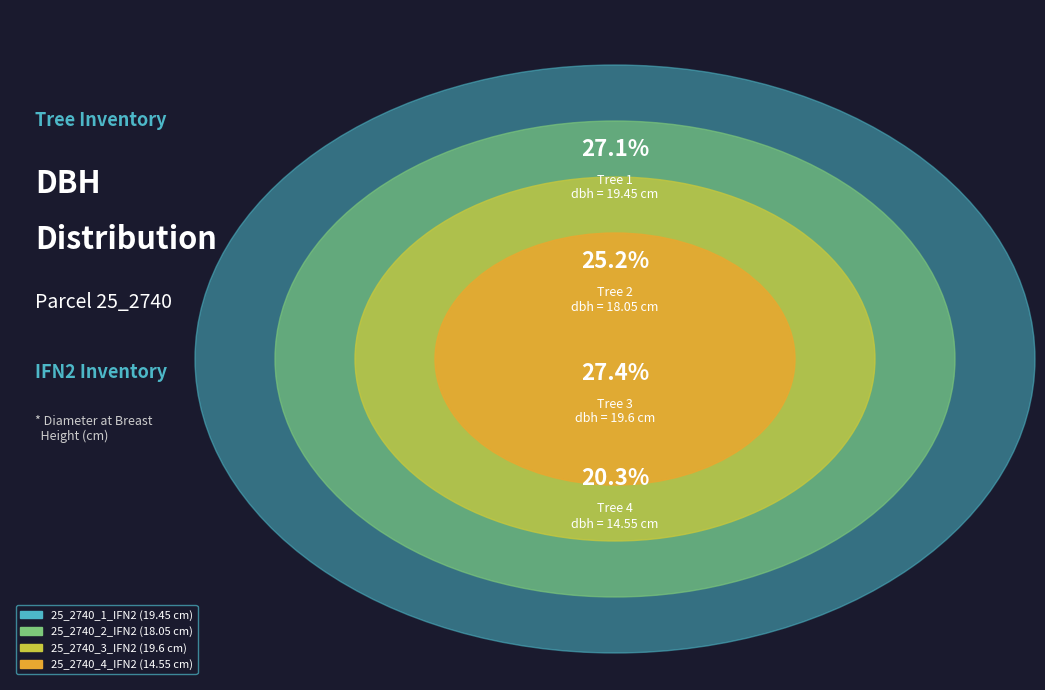

How many slices are in this pie chart?

4